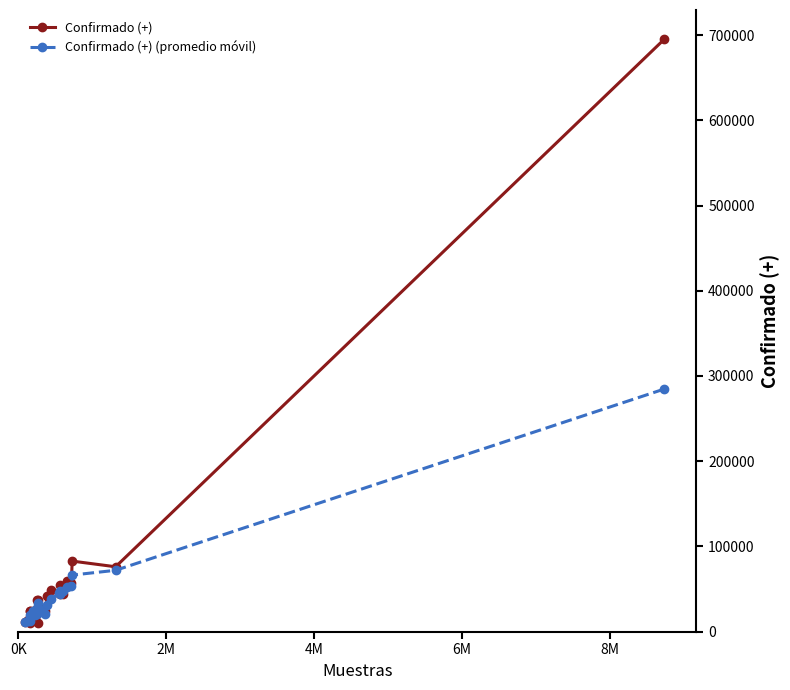

Which series has the largest range (max minus min)?

Confirmado (+)